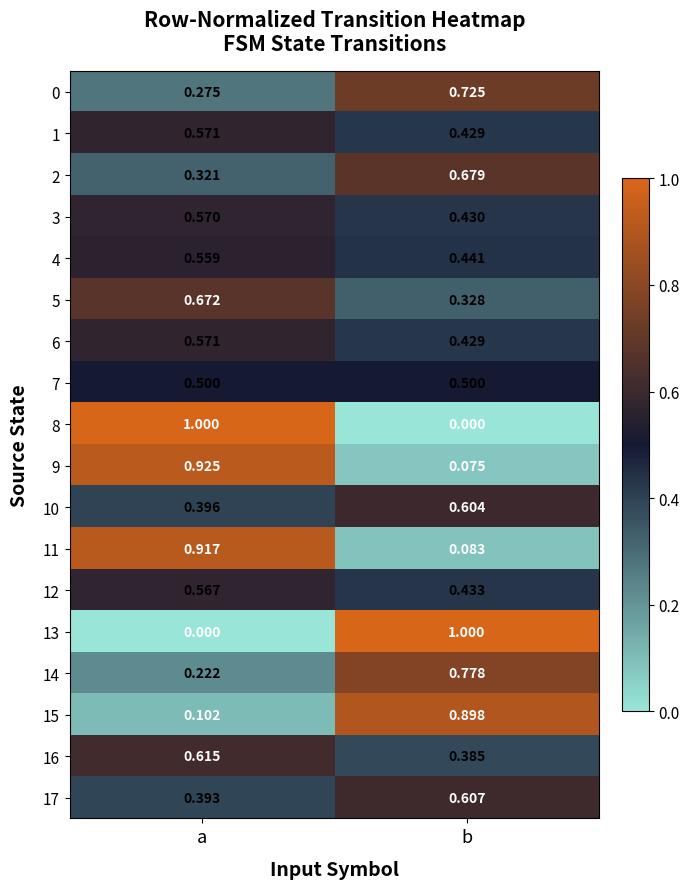

Where is 13 nearest to the value 0?

a